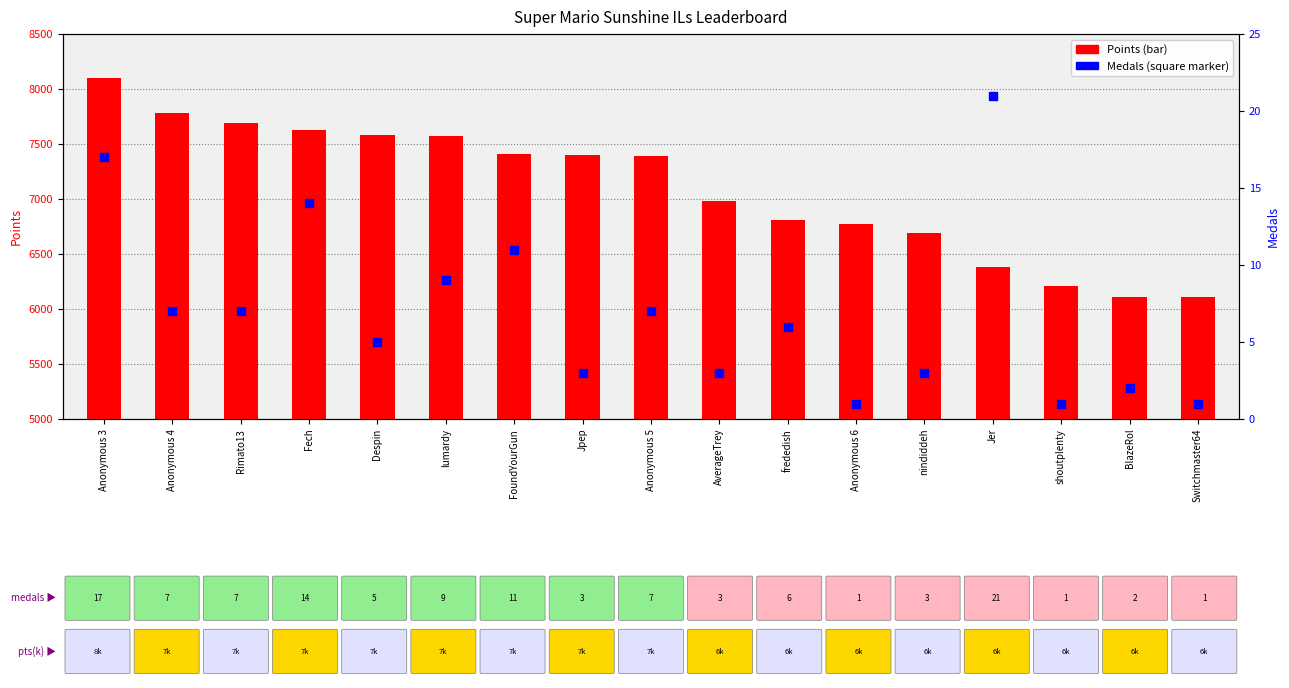

At how many categories does at least one series exceed 2805?

17